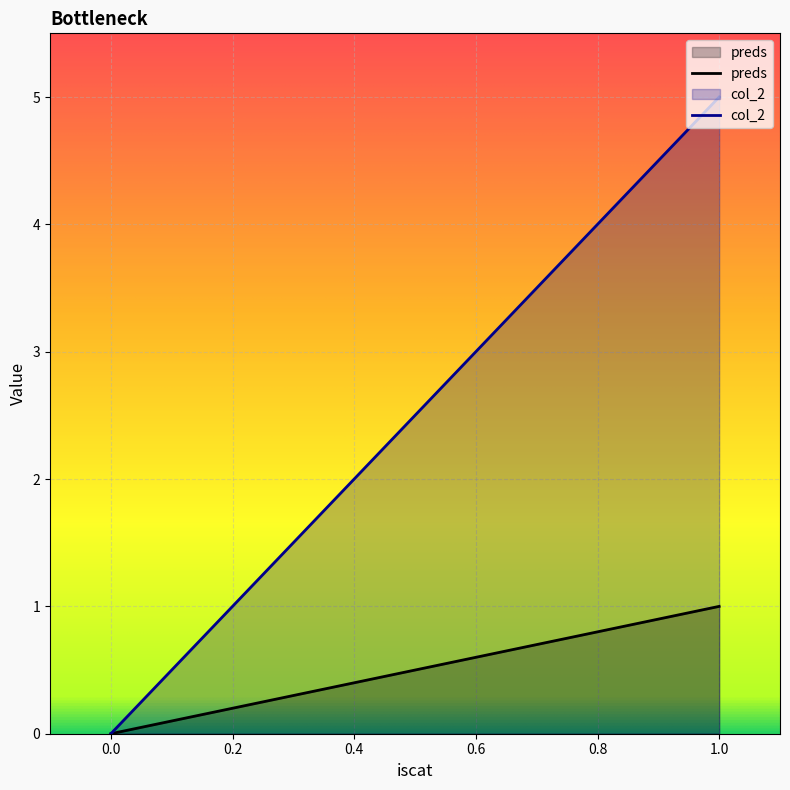

What are all the series names shown in the legend?

preds, col_2